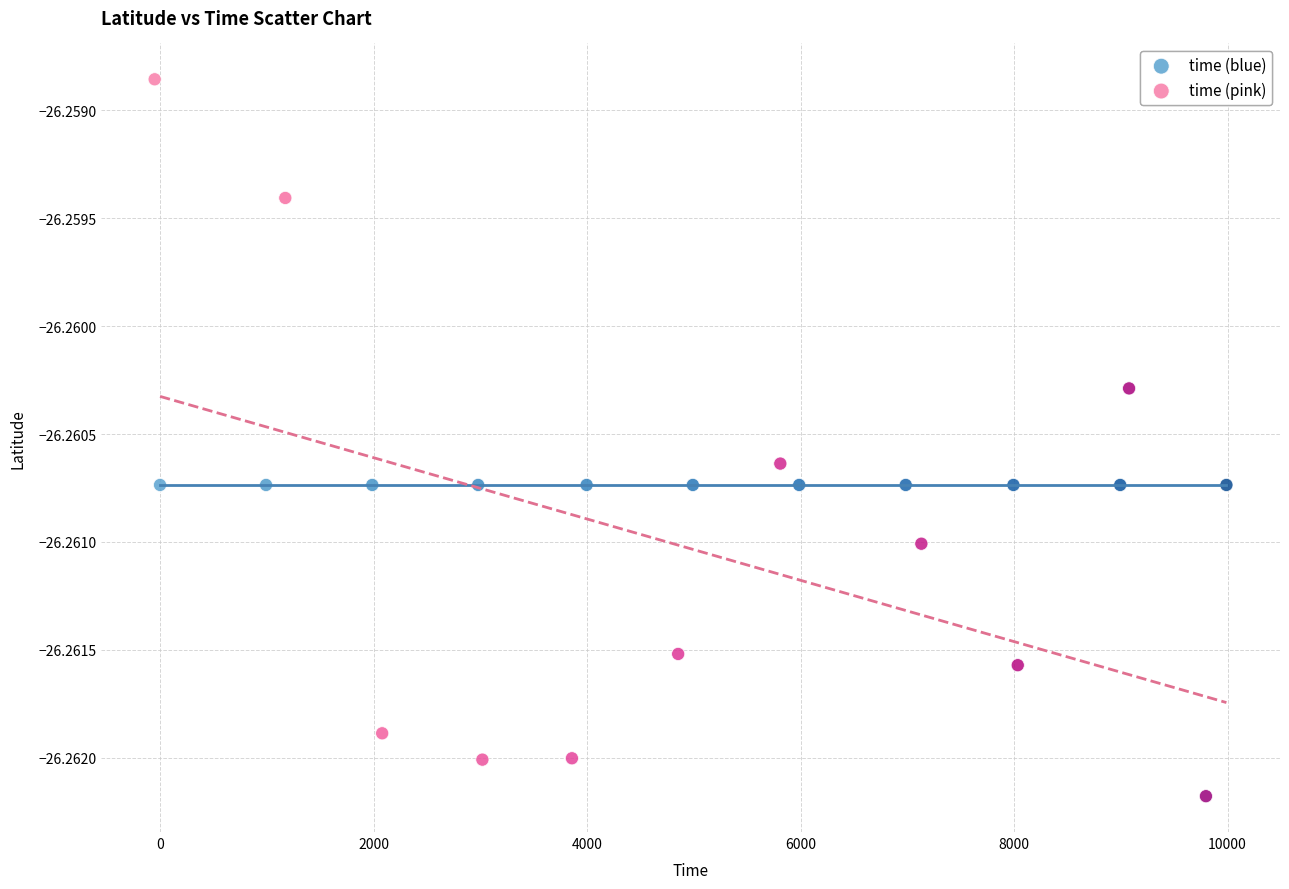

What are all the series names shown in the legend?

time (blue), time (pink)